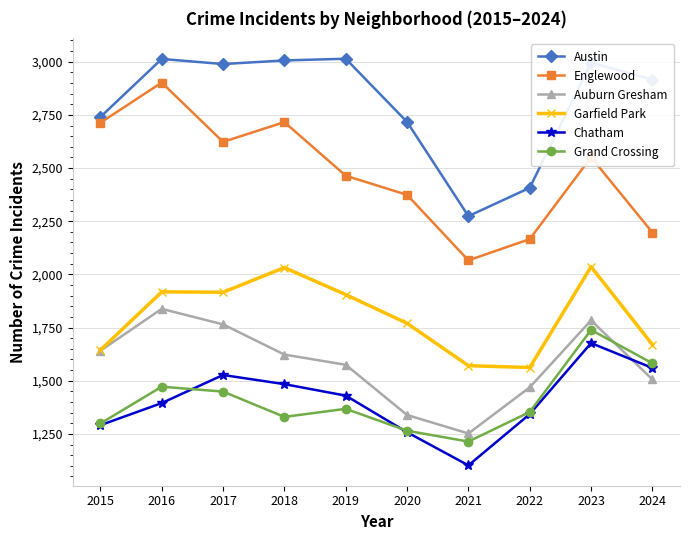

Where is Englewood nearest to the value 2484?

2019